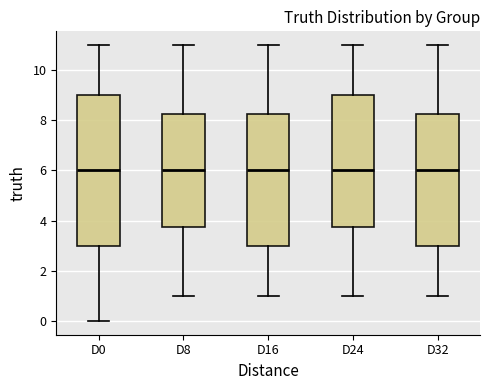

Reading left to right, transcribe this box plot: for each box, give where its median line is, the range the box spans, and where its two whiskers end, as read against the y-axis. The values are not printed on the chart, so give them approximately, as read against the axis.

D0: median 6.0, box 3.0 to 9.0, whiskers 0.0 to 11.0
D8: median 6.0, box 3.8 to 8.2, whiskers 1.0 to 11.0
D16: median 6.0, box 3.0 to 8.2, whiskers 1.0 to 11.0
D24: median 6.0, box 3.8 to 9.0, whiskers 1.0 to 11.0
D32: median 6.0, box 3.0 to 8.2, whiskers 1.0 to 11.0